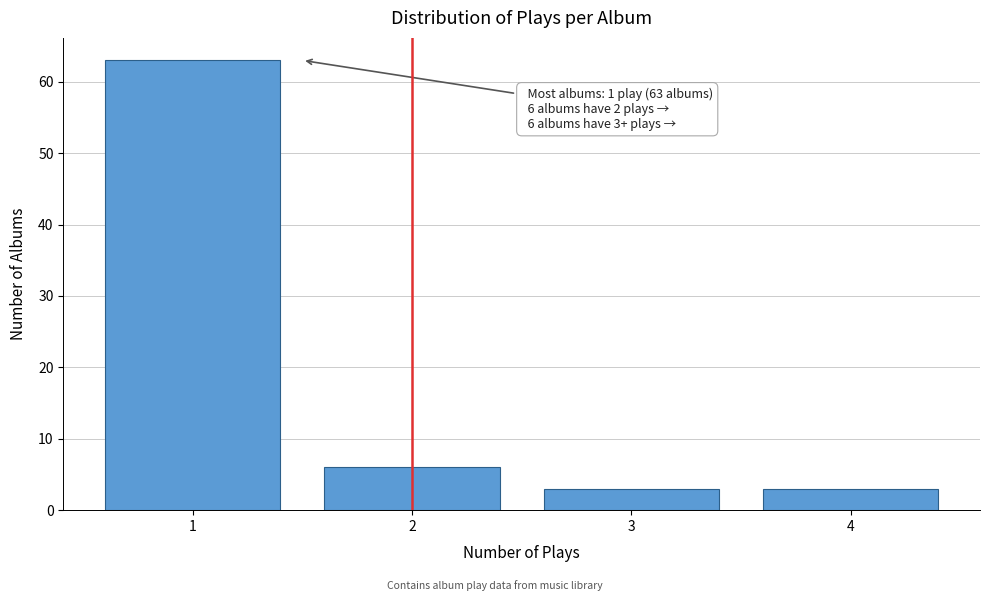

Reading left to right, list all the values displayed in this chart.

1=63	2=6	3=3	4=3